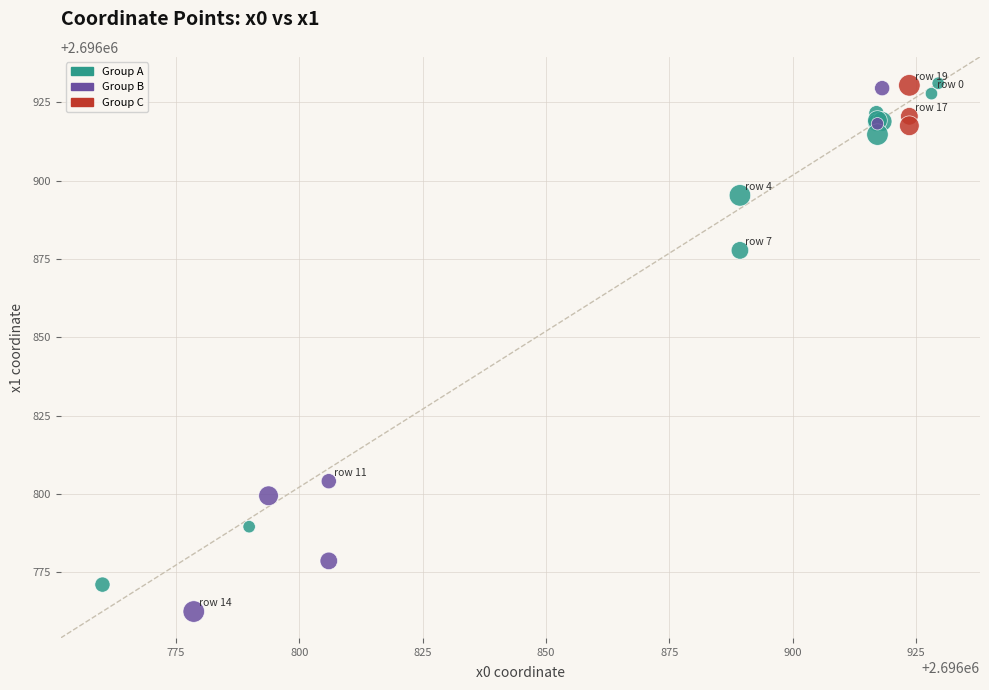

Which series contains the lowest Y value?

Group B